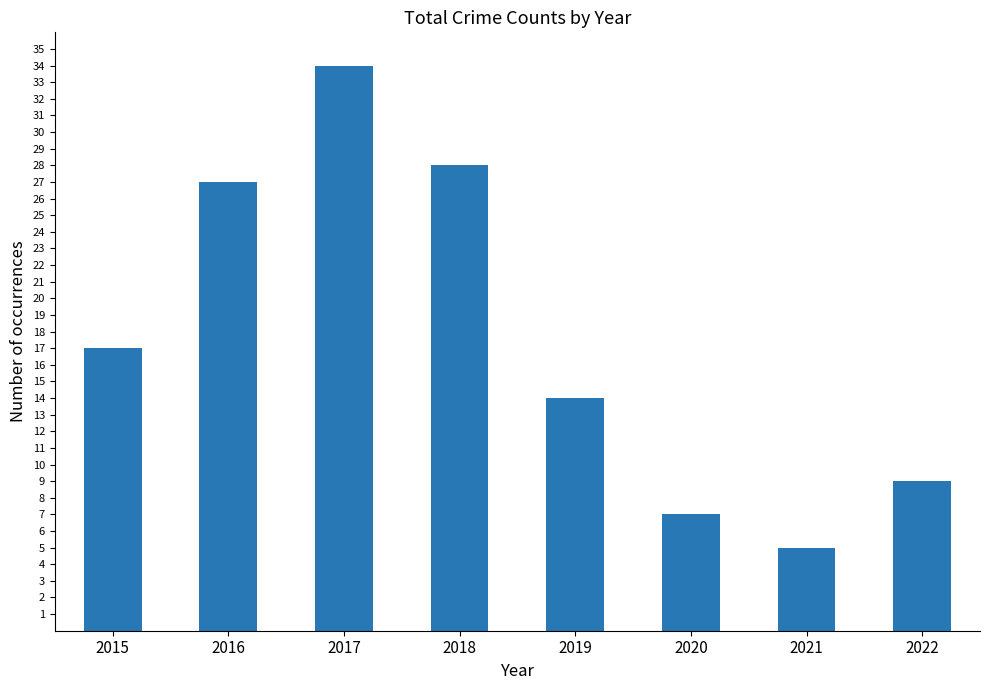

Reading left to right, extract all data points from this chart.

17	27	34	28	14	7	5	9